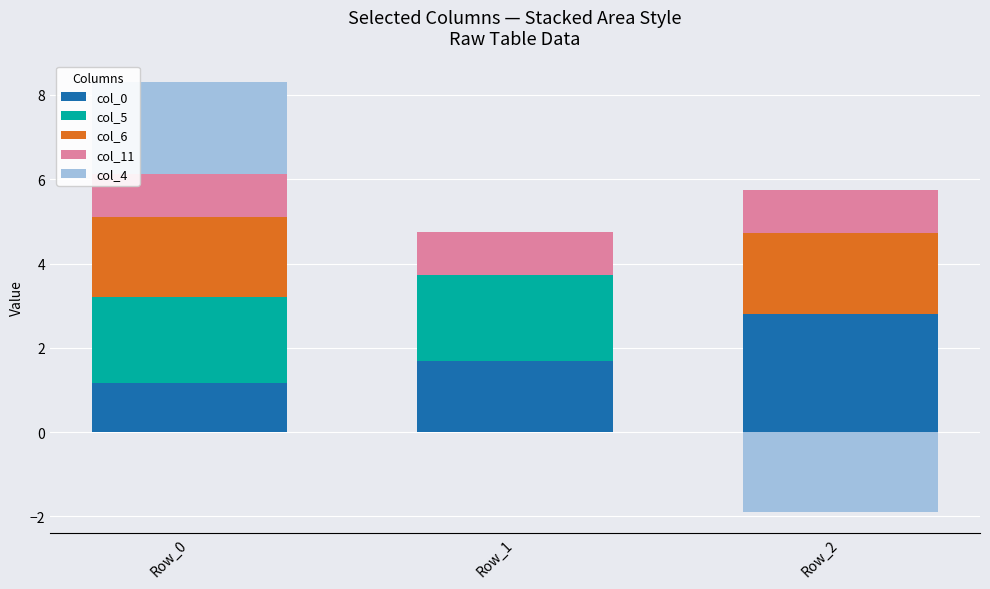

What are all the series names shown in the legend?

col_0, col_5, col_6, col_11, col_4